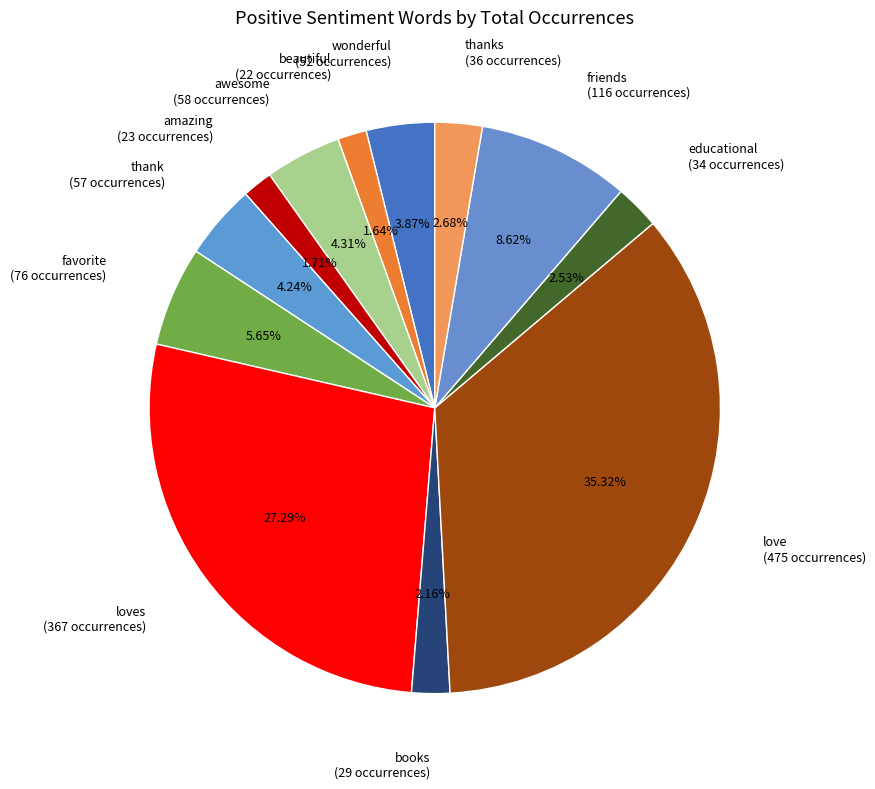

To the nearest percent, what is the average slice percentage?

8%